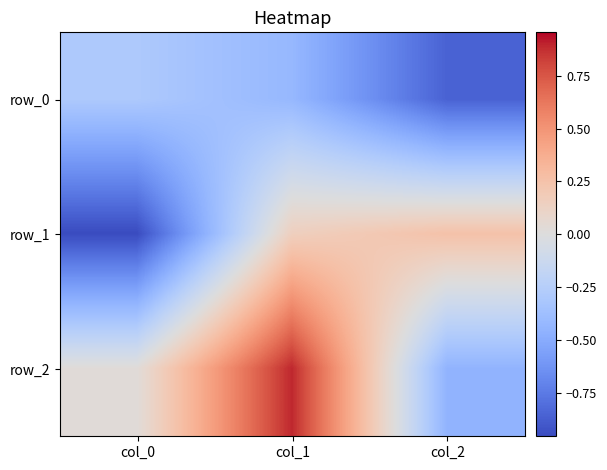

Which series has the largest total across all categories?

row_2